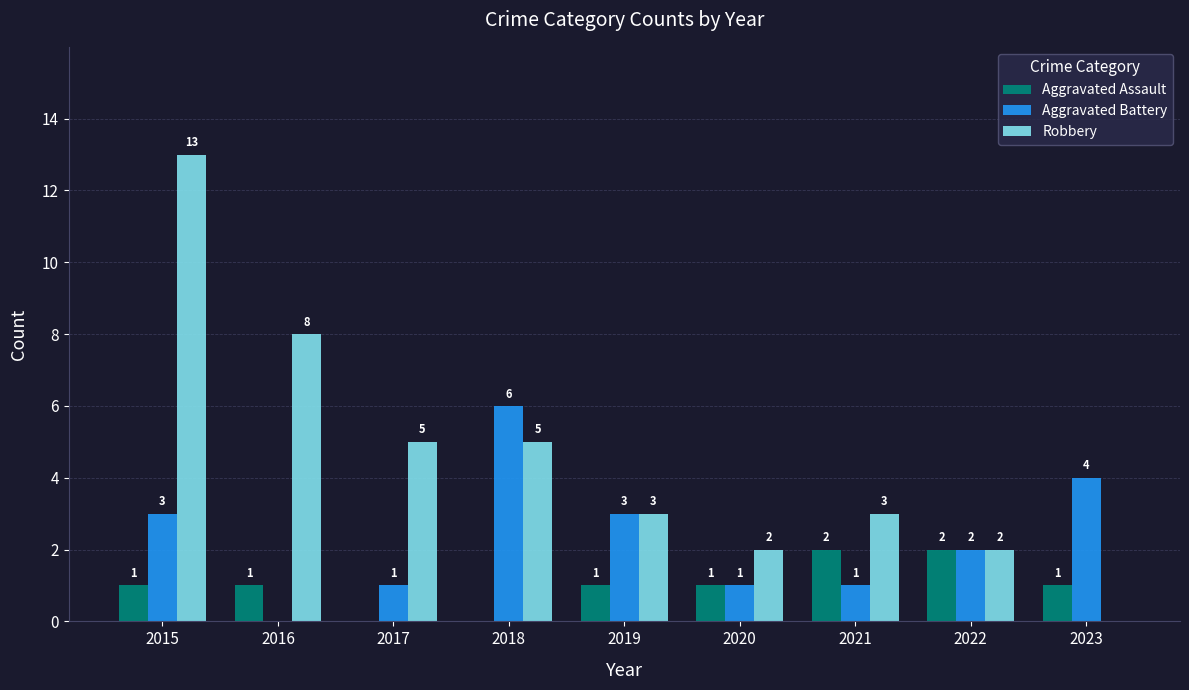

Reading left to right, list all the values displayed in this chart.

Aggravated Assault: 1	1	0	0	1	1	2	2	1
Aggravated Battery: 3	0	1	6	3	1	1	2	4
Robbery: 13	8	5	5	3	2	3	2	0